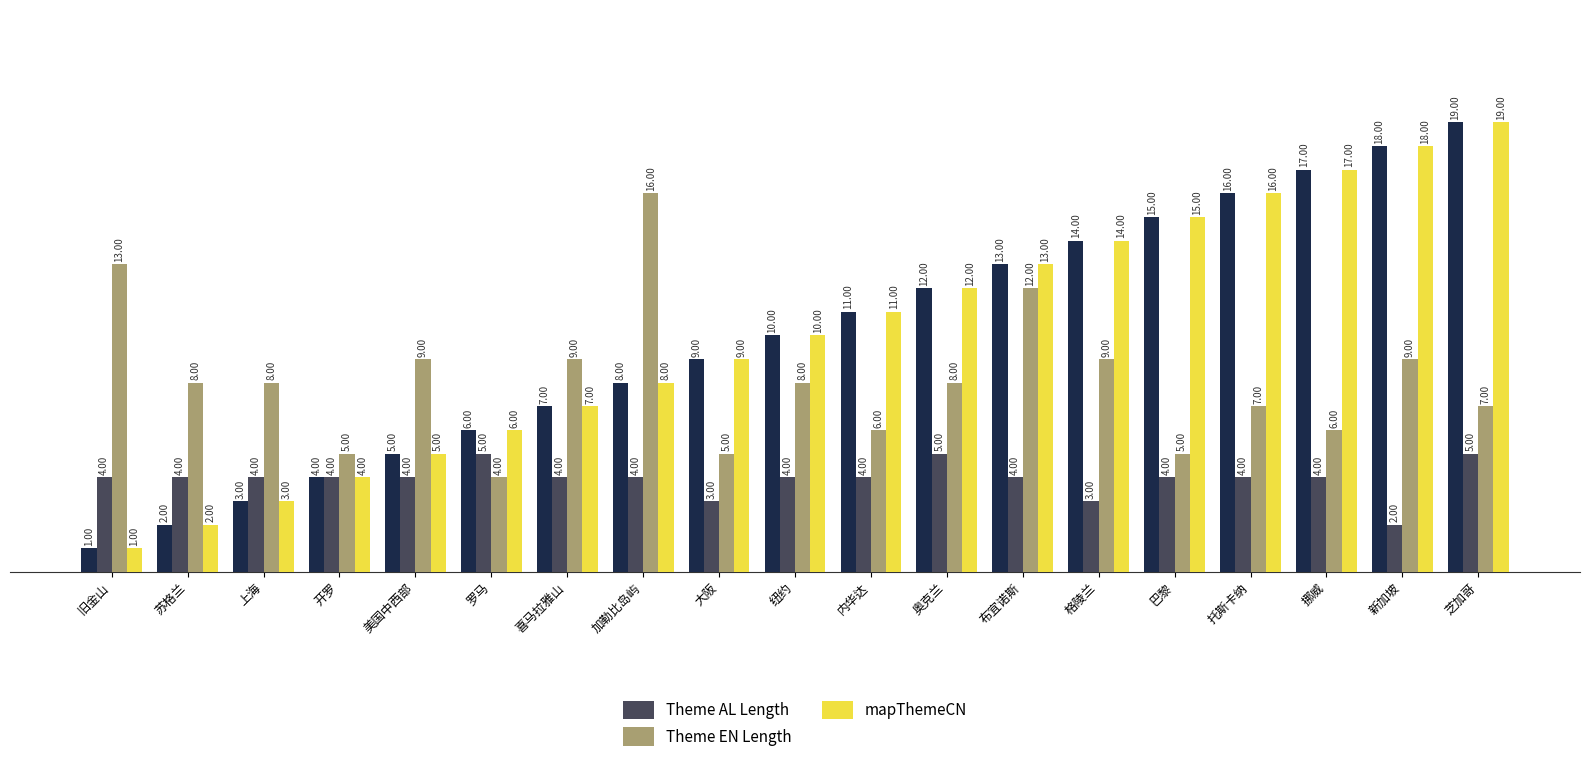

How many distinct data groups are displayed?

3